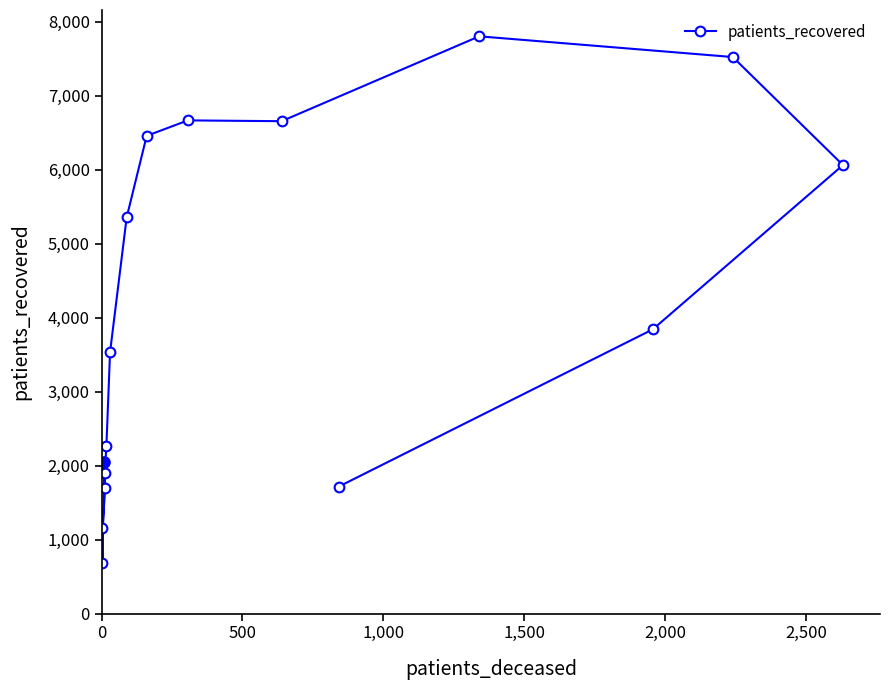

What is the difference between the second highest and minimum values?

6833